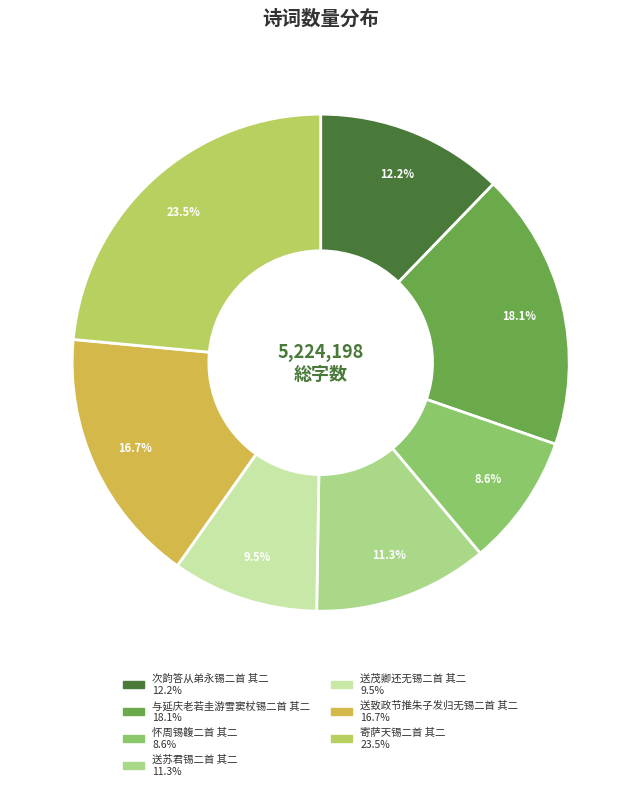

To the nearest percent, what is the difference between the largest and smallest slice percentages?

15%